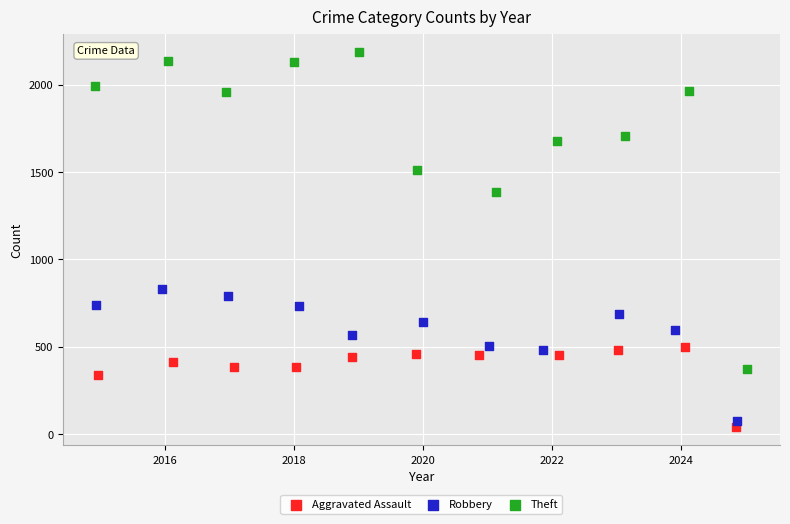

Which series reaches the minimum Y coordinate?

Aggravated Assault